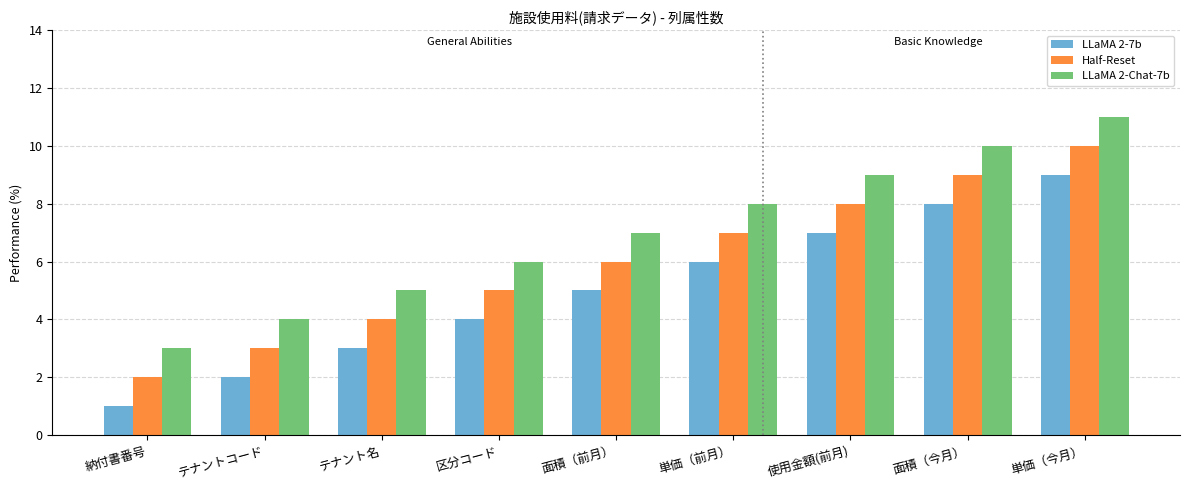

Reading left to right, list all the values displayed in this chart.

LLaMA 2-7b: 納付書番号=1	テナントコード=2	テナント名=3	区分コード=4	面積（前月）=5	単価（前月）=6	使用金額(前月)=7	面積（今月）=8	単価（今月）=9
Half-Reset: 納付書番号=2	テナントコード=3	テナント名=4	区分コード=5	面積（前月）=6	単価（前月）=7	使用金額(前月)=8	面積（今月）=9	単価（今月）=10
LLaMA 2-Chat-7b: 納付書番号=3	テナントコード=4	テナント名=5	区分コード=6	面積（前月）=7	単価（前月）=8	使用金額(前月)=9	面積（今月）=10	単価（今月）=11